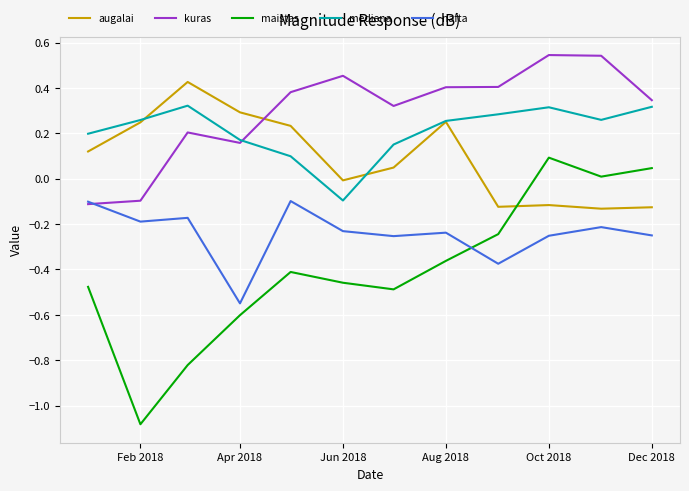

Which series has the largest total across all categories?

kuras